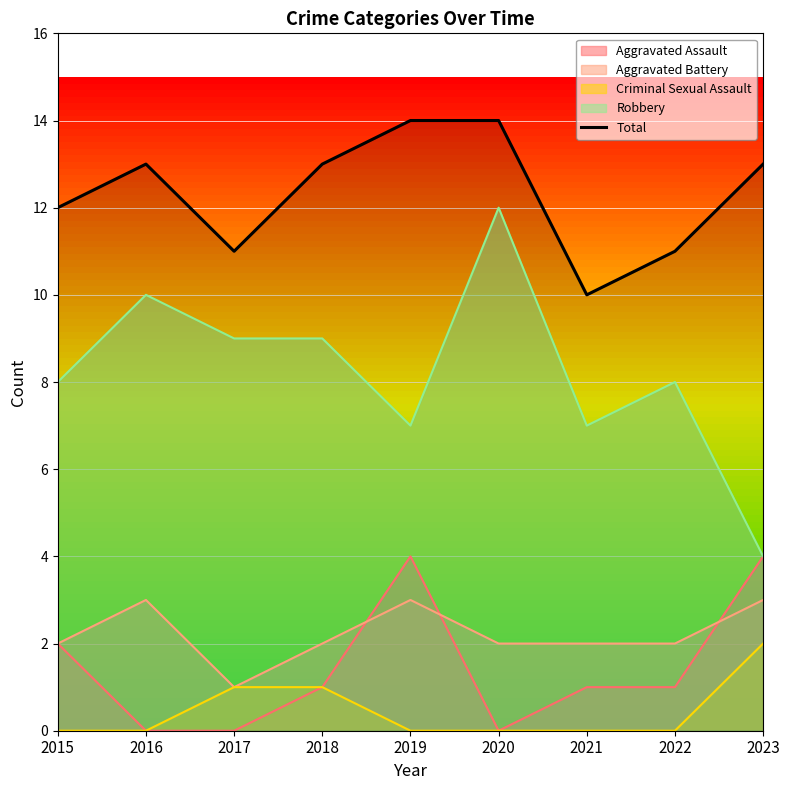

List the labels in order of value, smallest first.

2021, 2017, 2022, 2015, 2016, 2018, 2023, 2019, 2020